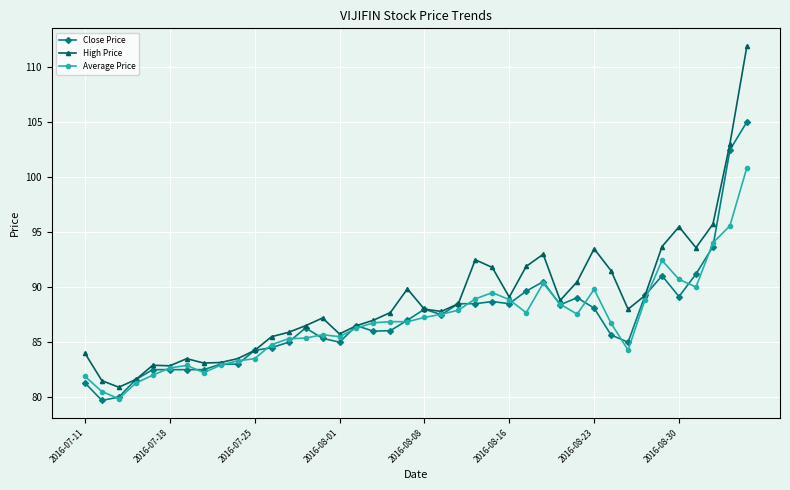

What is the difference between the second highest and second lowest values in the Close Price series?

22.5